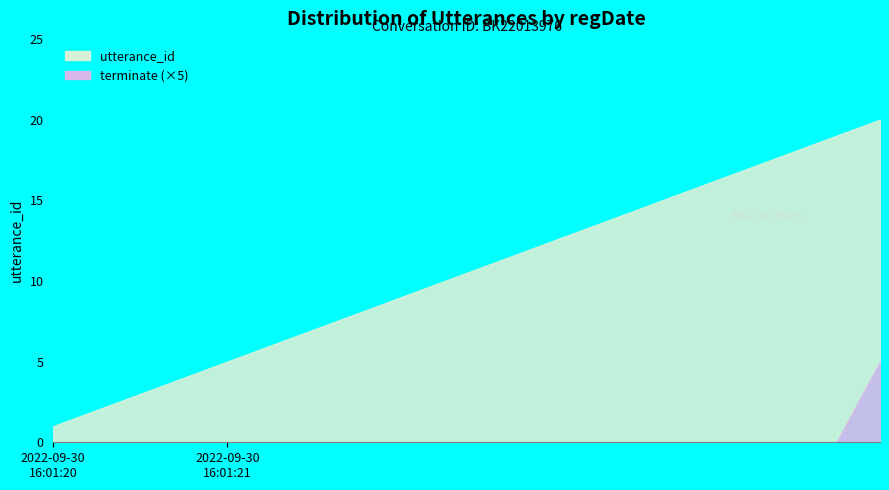

Reading left to right, list all the values displayed in this chart.

utterance_id: 2022-09-30 16:01:20=1	2022-09-30 16:01:20=2	2022-09-30 16:01:20=3	2022-09-30 16:01:20=4	2022-09-30 16:01:21=5	2022-09-30 16:01:21=6	2022-09-30 16:01:21=7	2022-09-30 16:01:21=8	2022-09-30 16:01:21=9	2022-09-30 16:01:21=10	2022-09-30 16:01:21=11	2022-09-30 16:01:21=12	2022-09-30 16:01:21=13	2022-09-30 16:01:21=14	2022-09-30 16:01:21=15	2022-09-30 16:01:21=16	2022-09-30 16:01:21=17	2022-09-30 16:01:21=18	2022-09-30 16:01:21=19	2022-09-30 16:01:21=20
terminate: 2022-09-30 16:01:20=0	2022-09-30 16:01:20=0	2022-09-30 16:01:20=0	2022-09-30 16:01:20=0	2022-09-30 16:01:21=0	2022-09-30 16:01:21=0	2022-09-30 16:01:21=0	2022-09-30 16:01:21=0	2022-09-30 16:01:21=0	2022-09-30 16:01:21=0	2022-09-30 16:01:21=0	2022-09-30 16:01:21=0	2022-09-30 16:01:21=0	2022-09-30 16:01:21=0	2022-09-30 16:01:21=0	2022-09-30 16:01:21=0	2022-09-30 16:01:21=0	2022-09-30 16:01:21=0	2022-09-30 16:01:21=0	2022-09-30 16:01:21=1